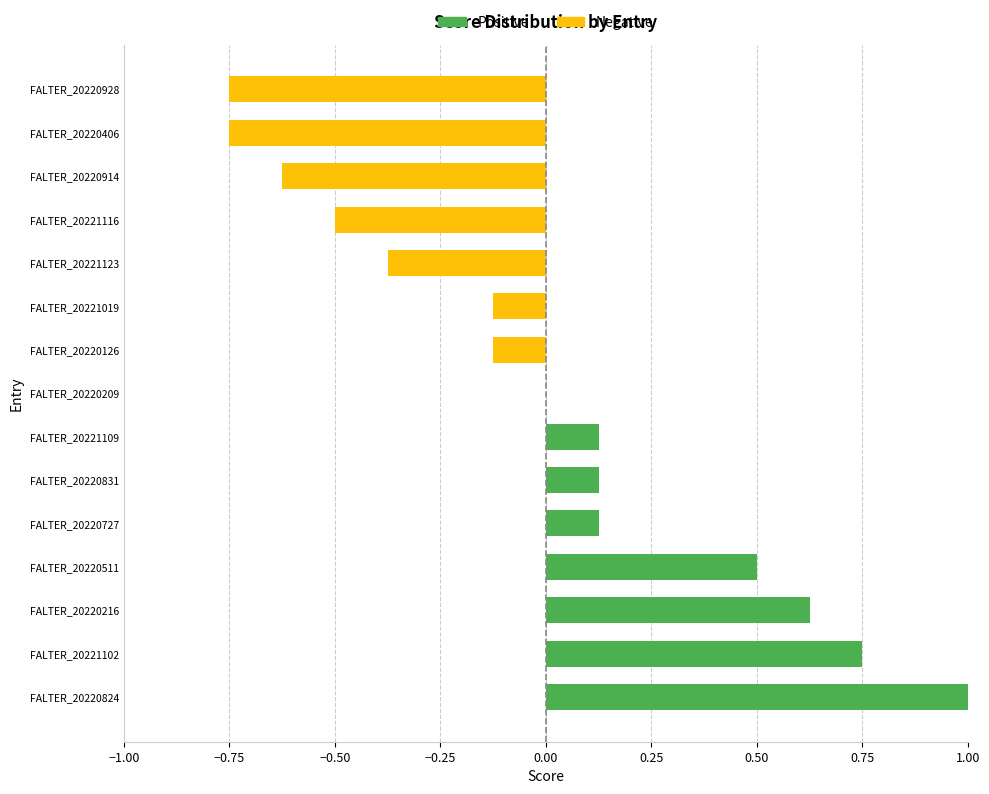

What is the total value across all series at FALTER_20221019?

-0.1